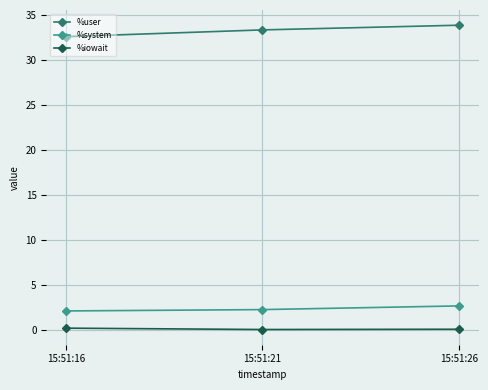

What are all the series names shown in the legend?

%user, %system, %iowait